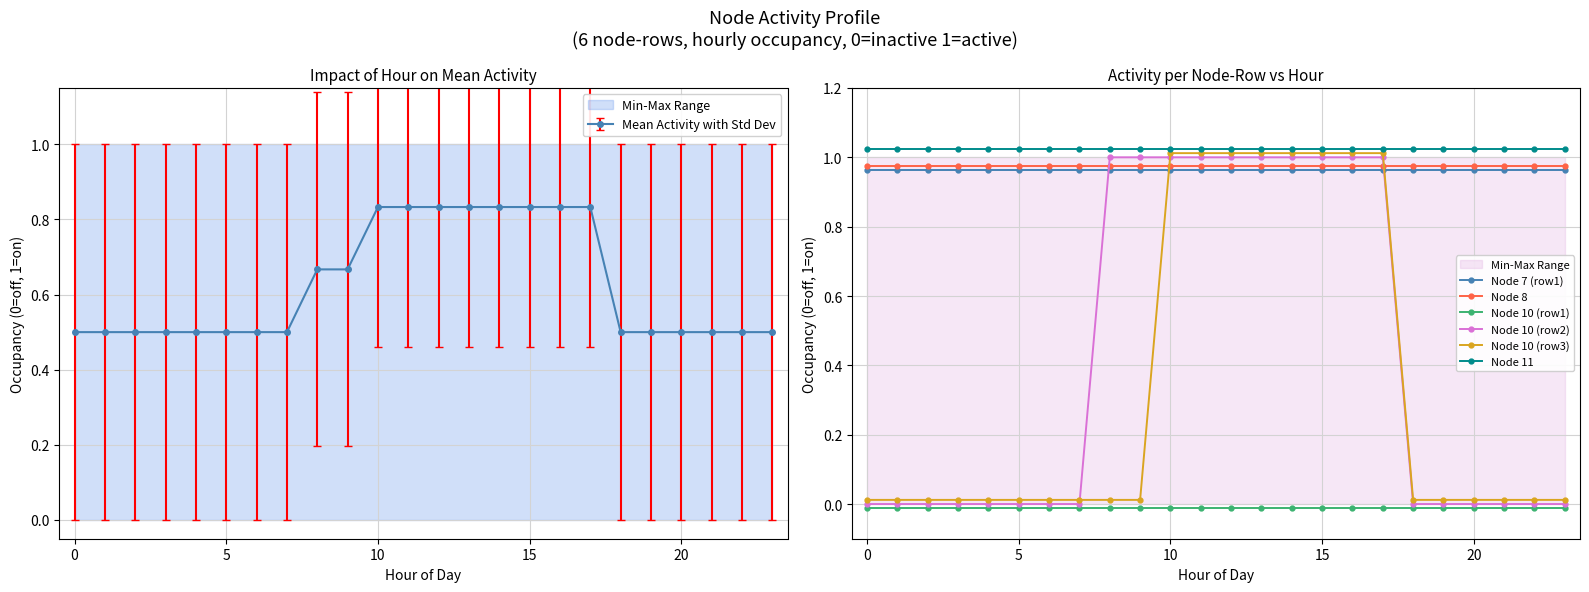

Count the Mean Activity with Std Dev values in the range 0 to 1.

24